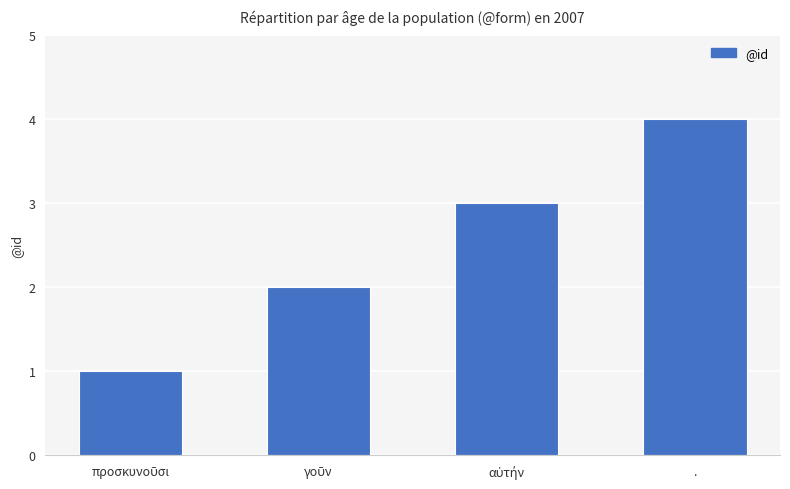

The value at . is 4. True or false?

True